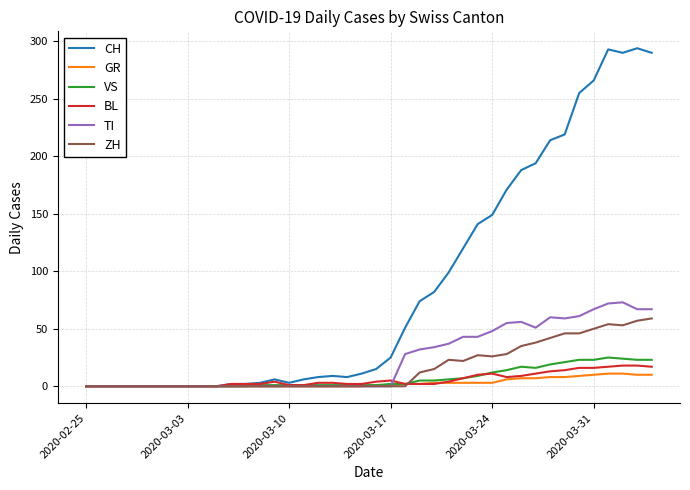

What are all the series names shown in the legend?

CH, GR, VS, BL, TI, ZH